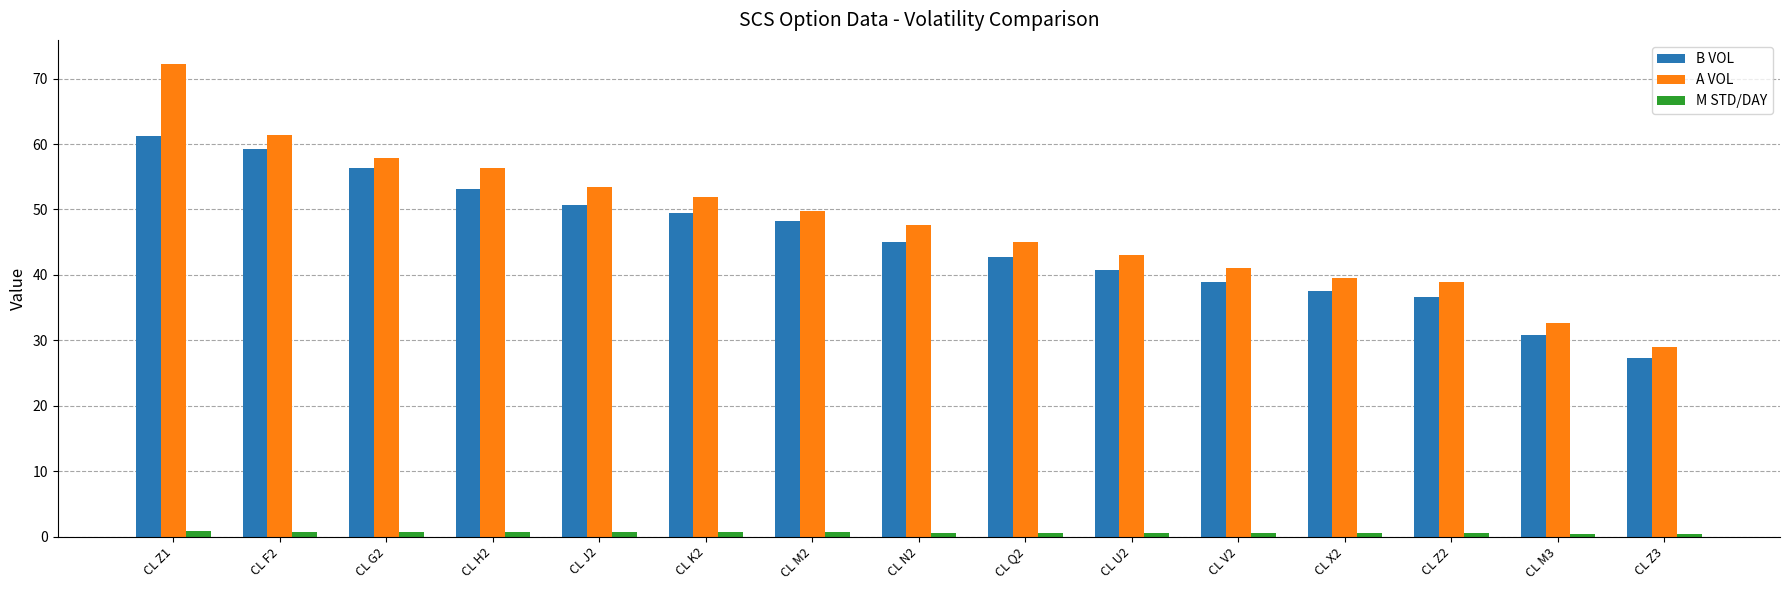

What is the minimum value shown in the chart?

0.4